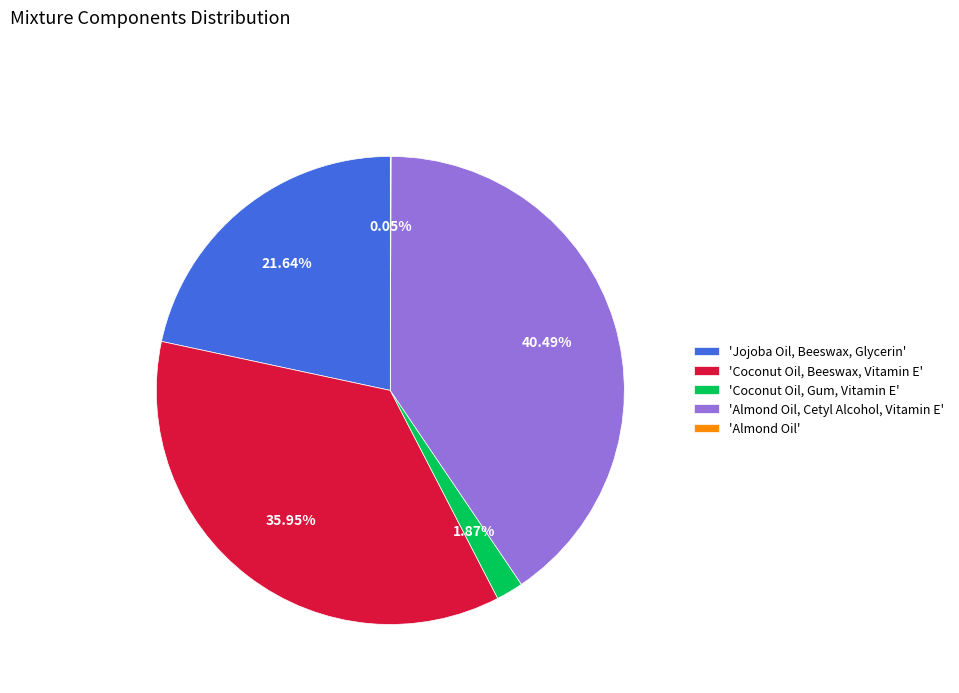

Which category has the biggest portion of the pie?

'Almond Oil, Cetyl Alcohol, Vitamin E'